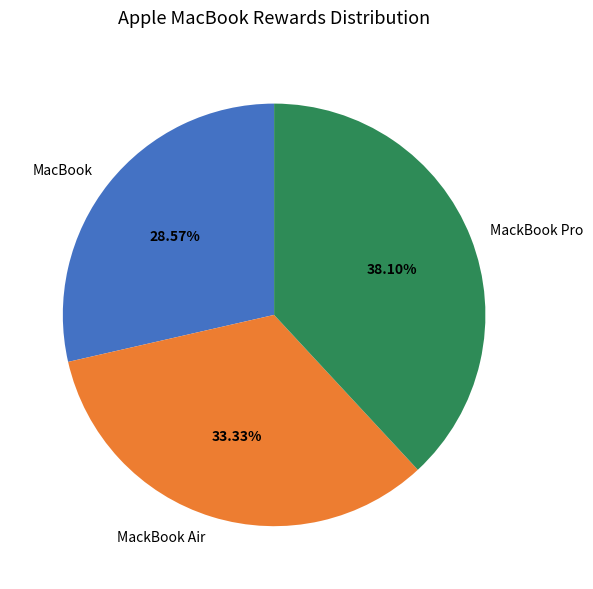

To the nearest percent, what portion does MackBook Pro represent?

38%